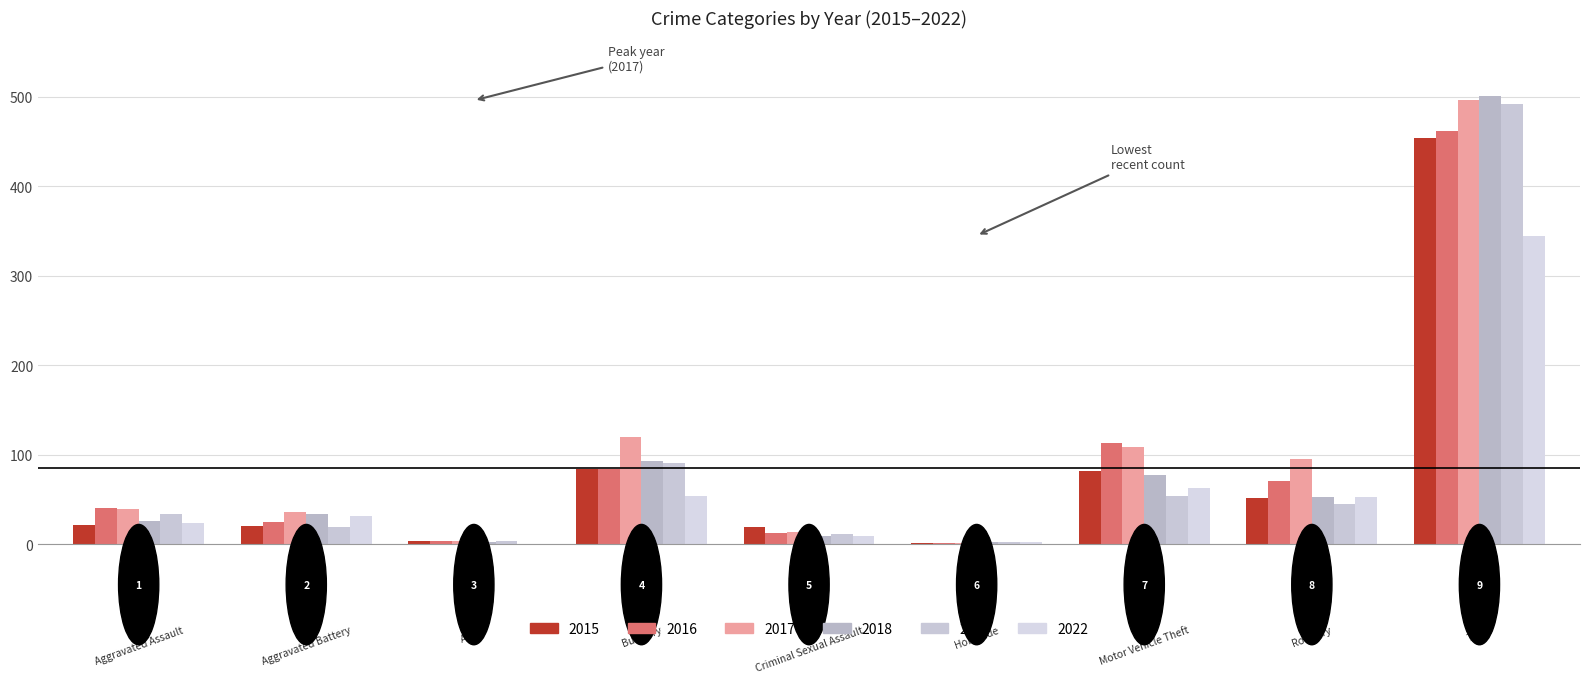

How many groups of bars are there?

9